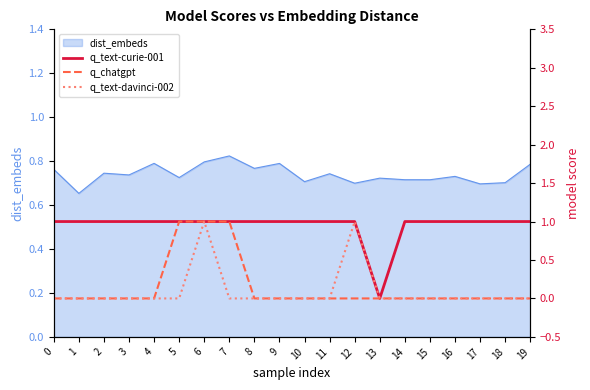

What value does the q_text-curie-001 series have at 6?

1